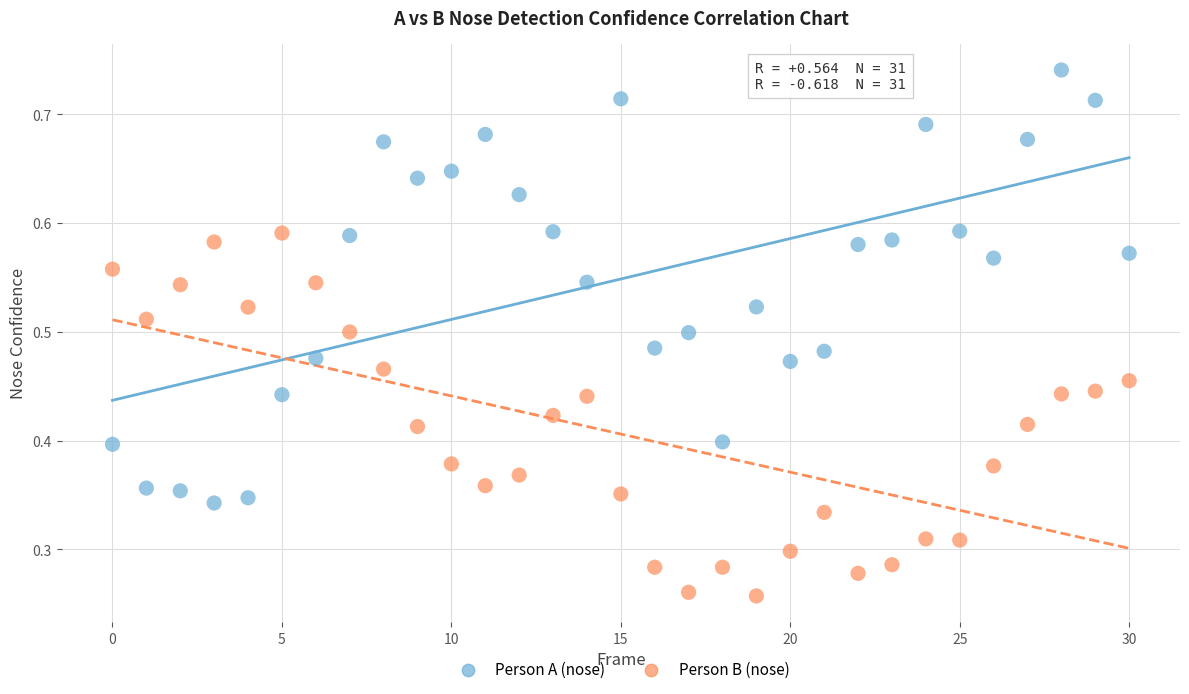

Which series has the widest spread of Y values?

Person A (nose)